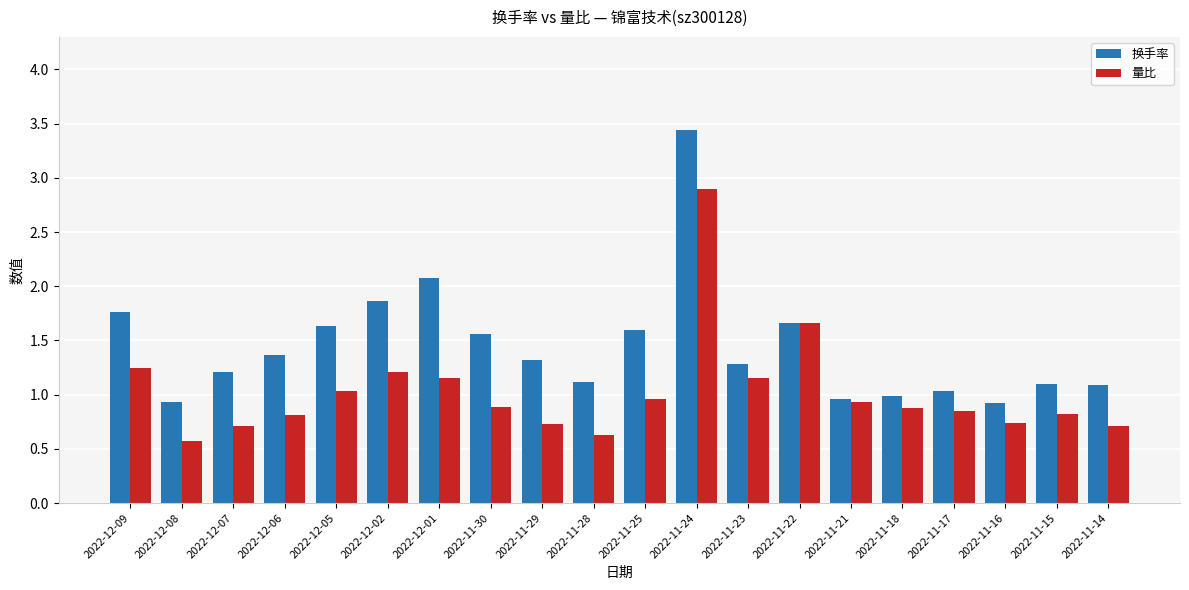

What are all the series names shown in the legend?

换手率, 量比